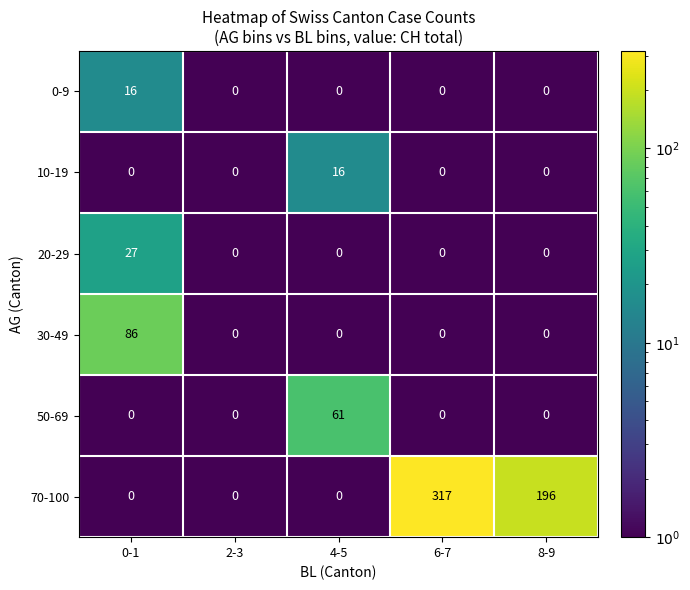

Reading right to left, transcribe all the data shown in this chart.

0-9: 8-9=0	6-7=0	4-5=0	2-3=0	0-1=16
10-19: 8-9=0	6-7=0	4-5=16	2-3=0	0-1=0
20-29: 8-9=0	6-7=0	4-5=0	2-3=0	0-1=27
30-49: 8-9=0	6-7=0	4-5=0	2-3=0	0-1=86
50-69: 8-9=0	6-7=0	4-5=61	2-3=0	0-1=0
70-100: 8-9=196	6-7=317	4-5=0	2-3=0	0-1=0